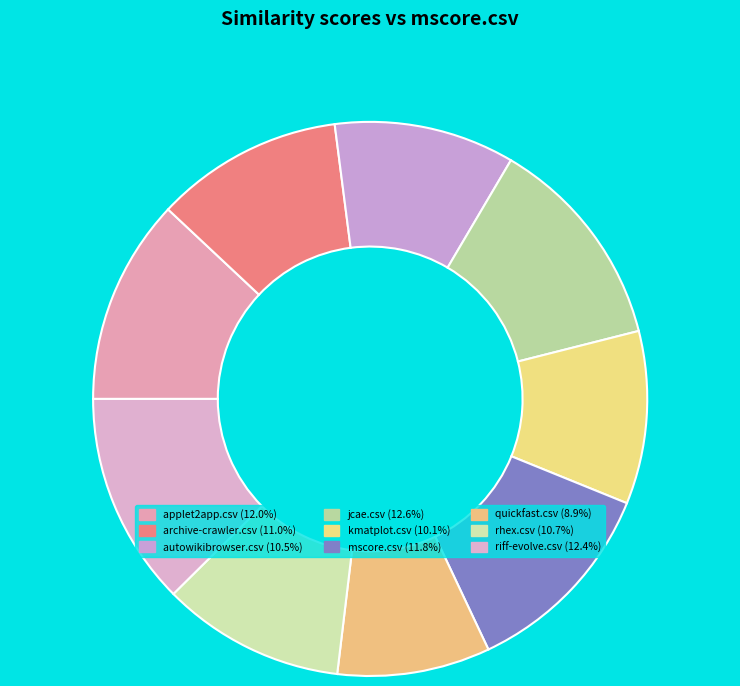

To the nearest percent, what is the combined percentage of quickfast.csv and kmatplot.csv?

19%